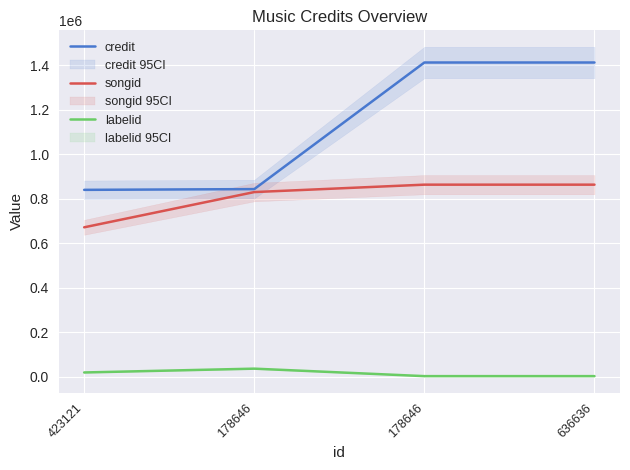

How many data points does each series have?

4